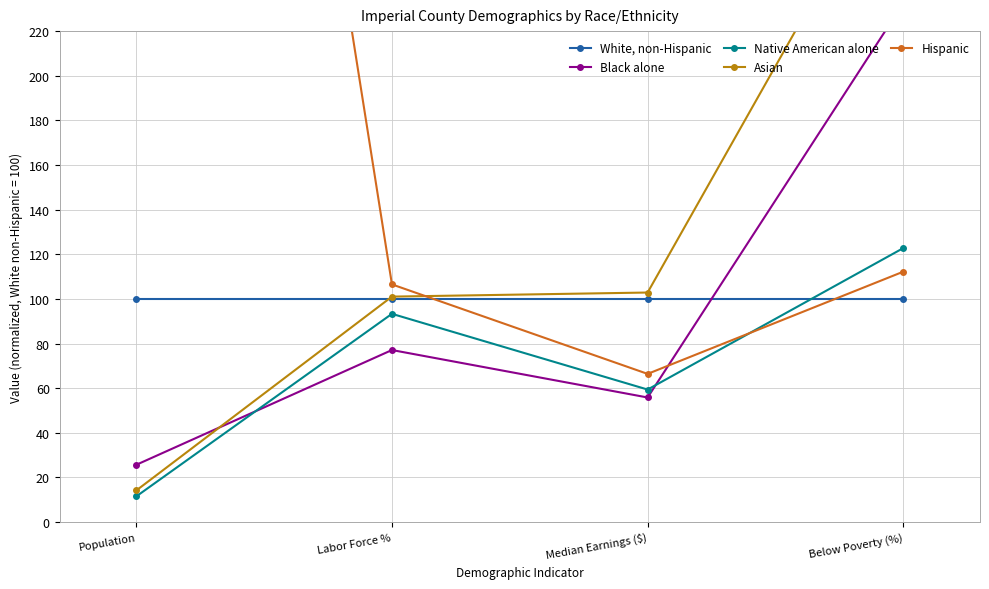

What is the value of the Hispanic point at the 2nd from the left?

106.5